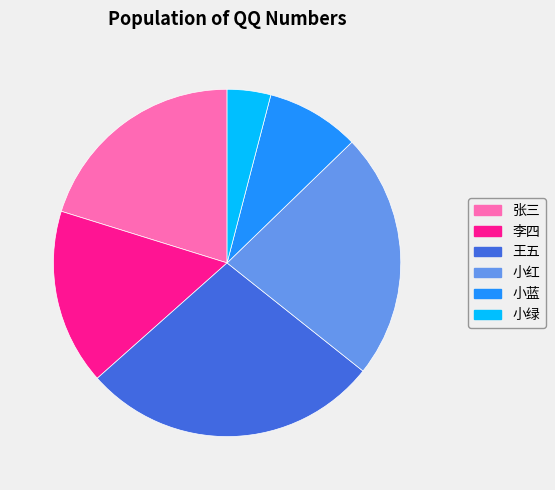

Rank the categories by value from lowest to highest.

小绿, 小蓝, 李四, 张三, 小红, 王五